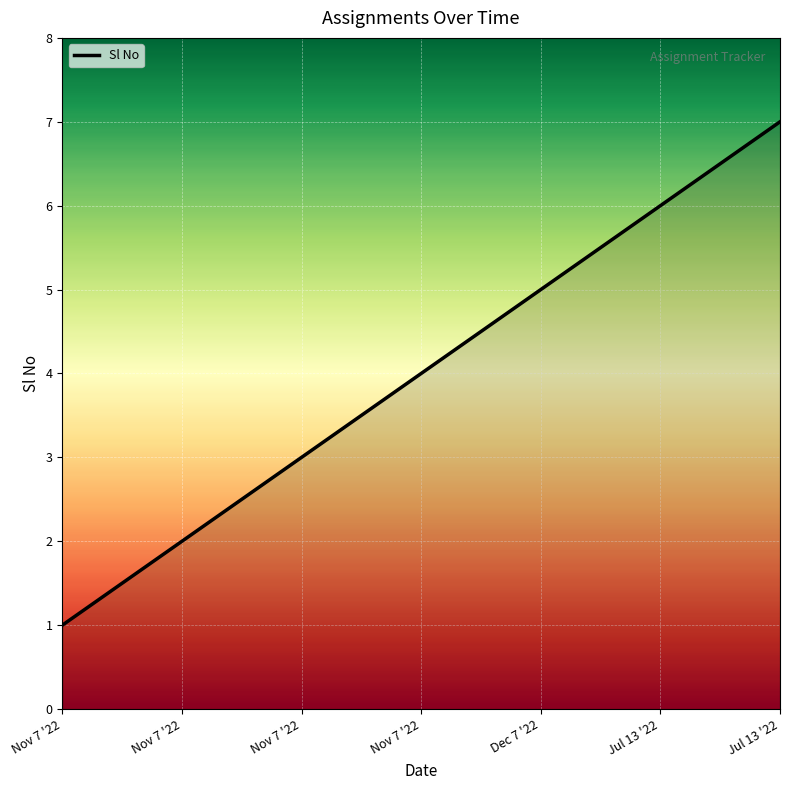

Reading left to right, transcribe all the data shown in this chart.

Nov 7 '22=1	Nov 7 '22=2	Nov 7 '22=3	Nov 7 '22=4	Dec 7 '22=5	Jul 13 '22=6	Jul 13 '22=7